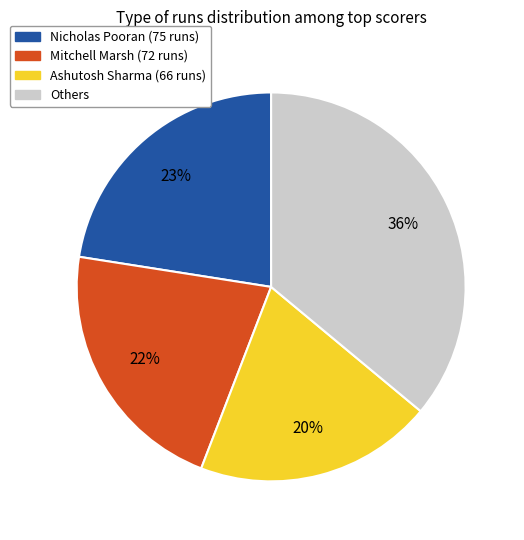

Is there any slice that represents more than half of the pie?

No